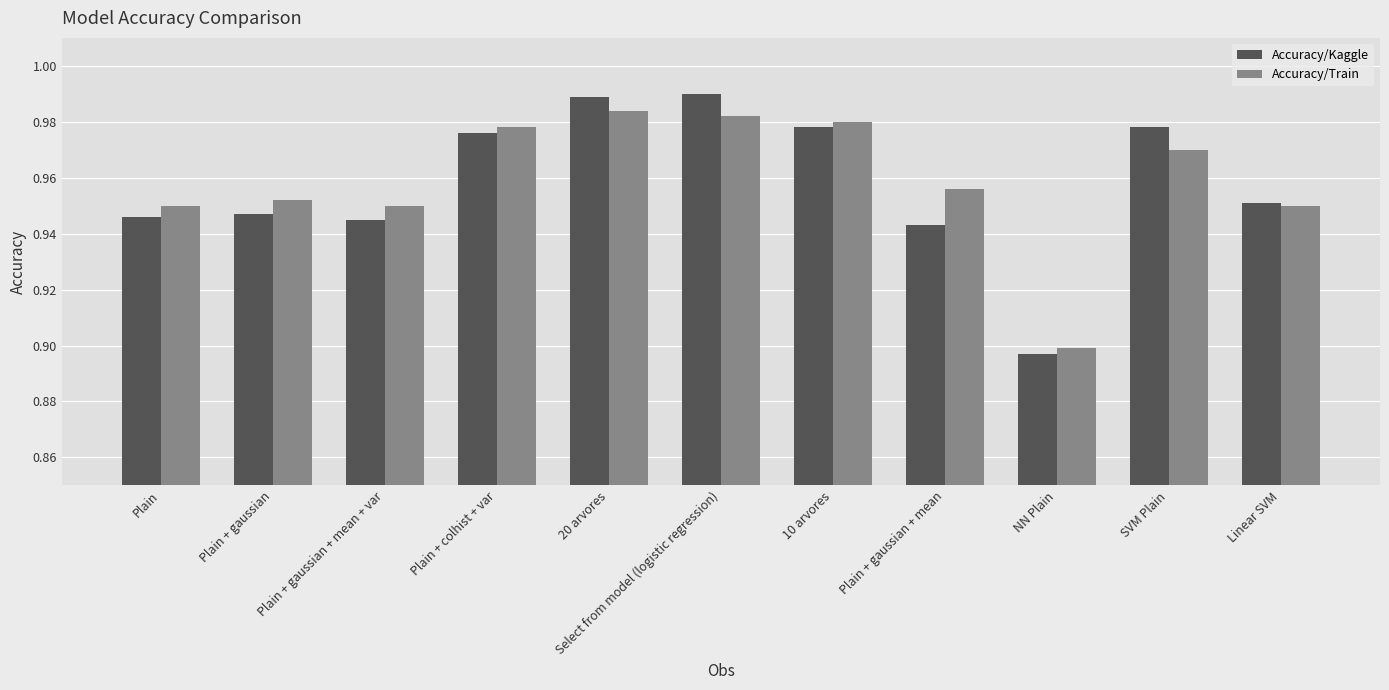

The value of Accuracy/Train at SVM Plain is 1.6. True or false?

False